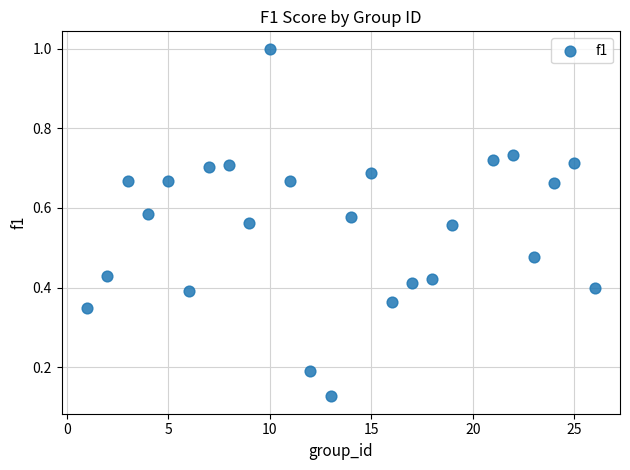

What is the range of X values (max minus min)?

25.0